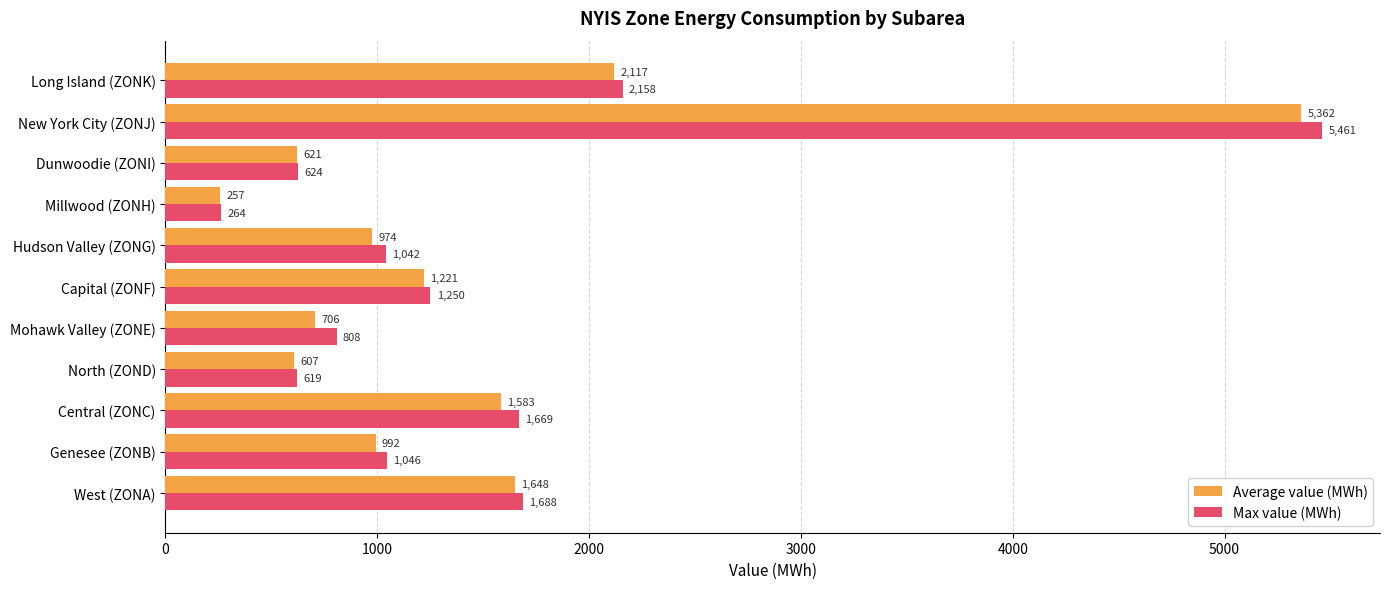

At which label is Max value (MWh) closest to 2862?

Long Island (ZONK)